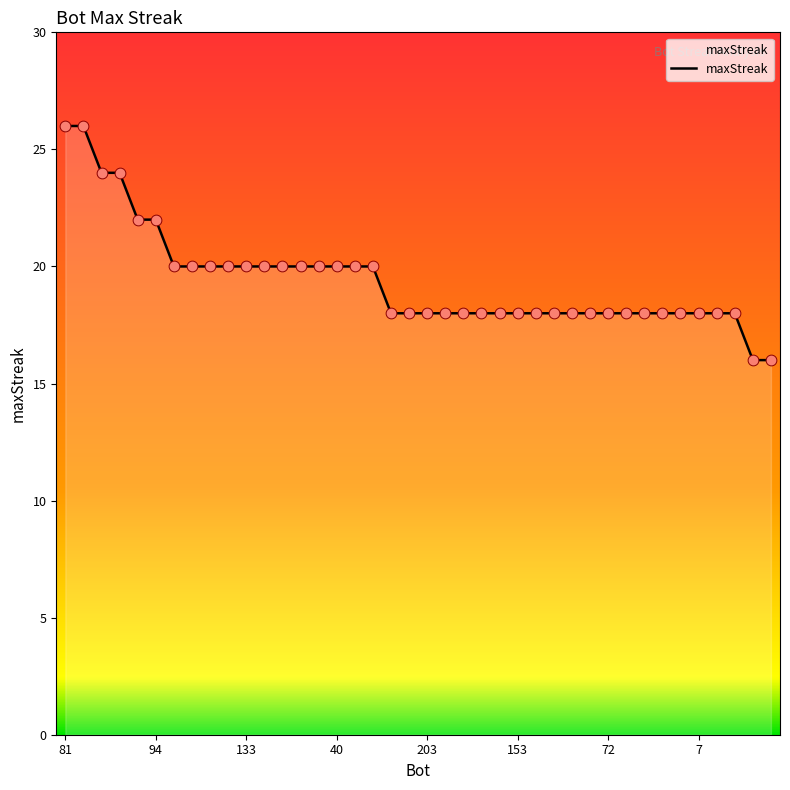

What is the smallest value displayed?

16